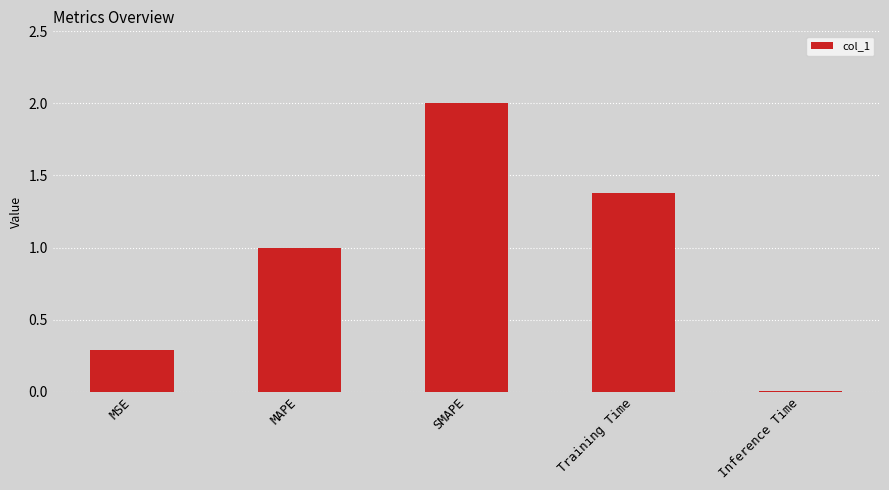

Between Inference Time and Training Time, which is larger?

Training Time